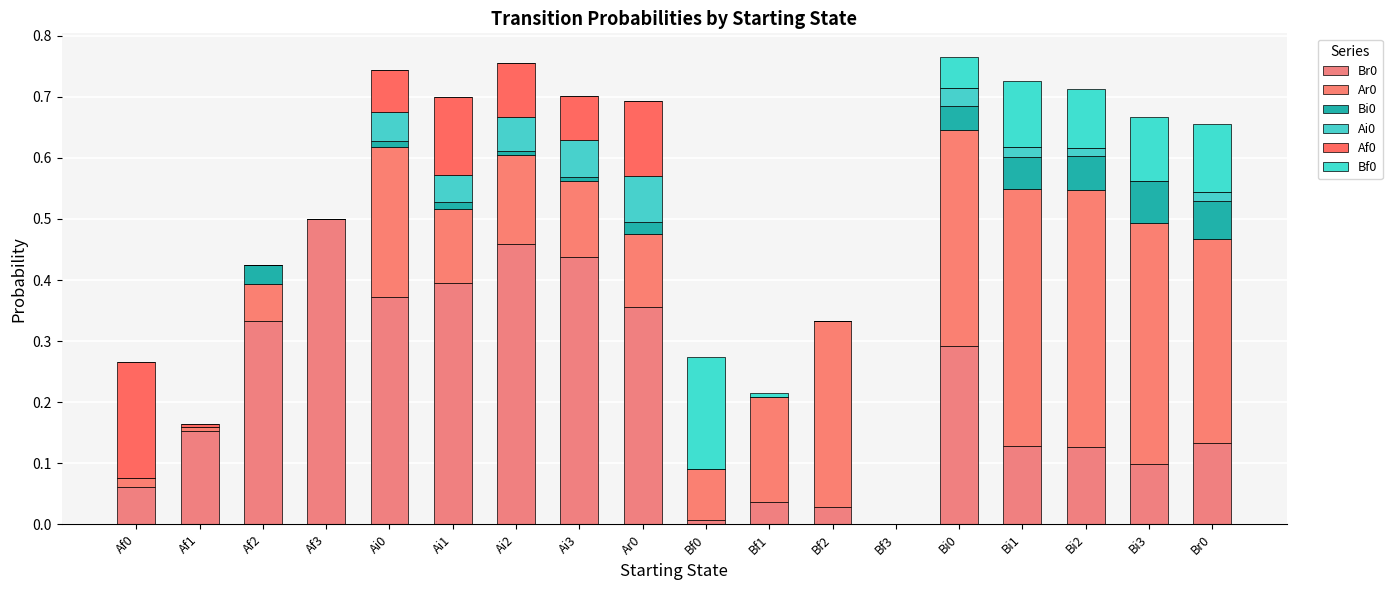

Which category has the highest value in the Br0 series?

Af3